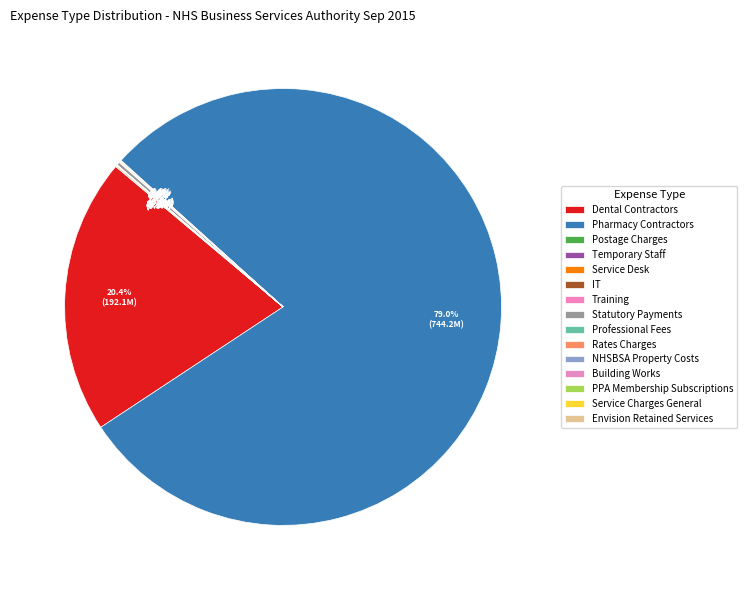

Does Pharmacy Contractors account for over 50% of the chart?

Yes